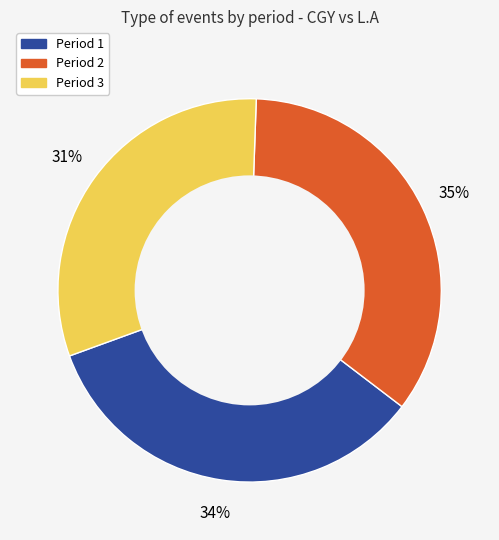

Which has a higher value, Period 2 or Period 1?

Period 2